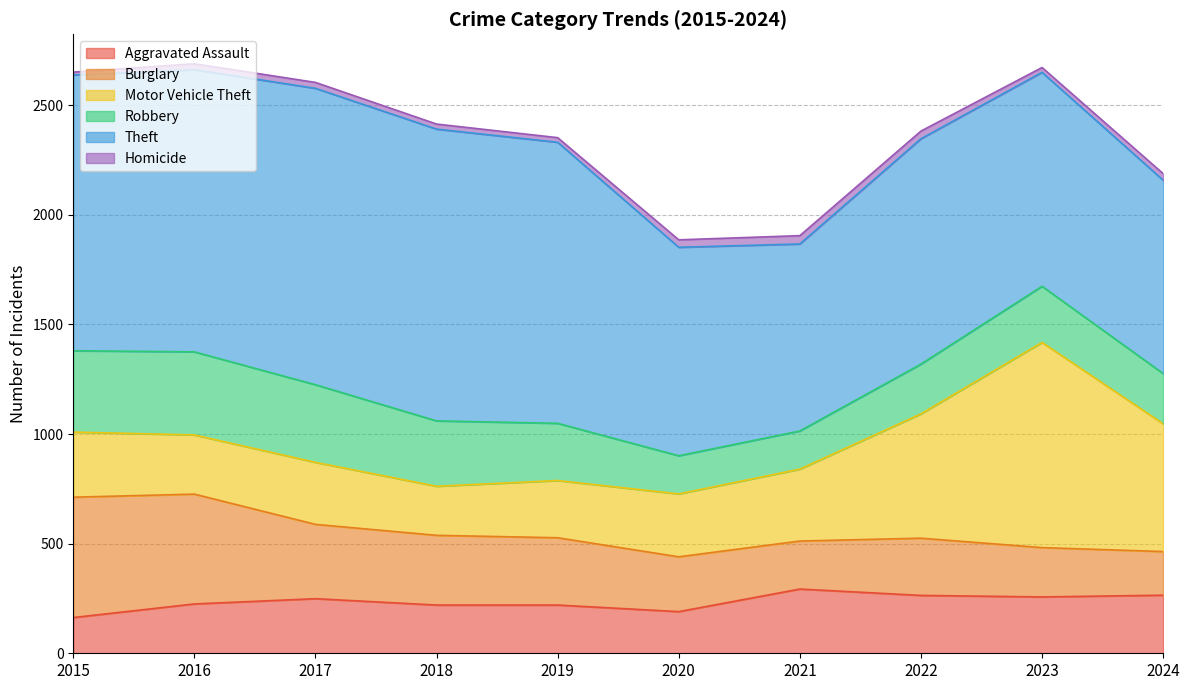

At how many categories does at least one series exceed 629?

10